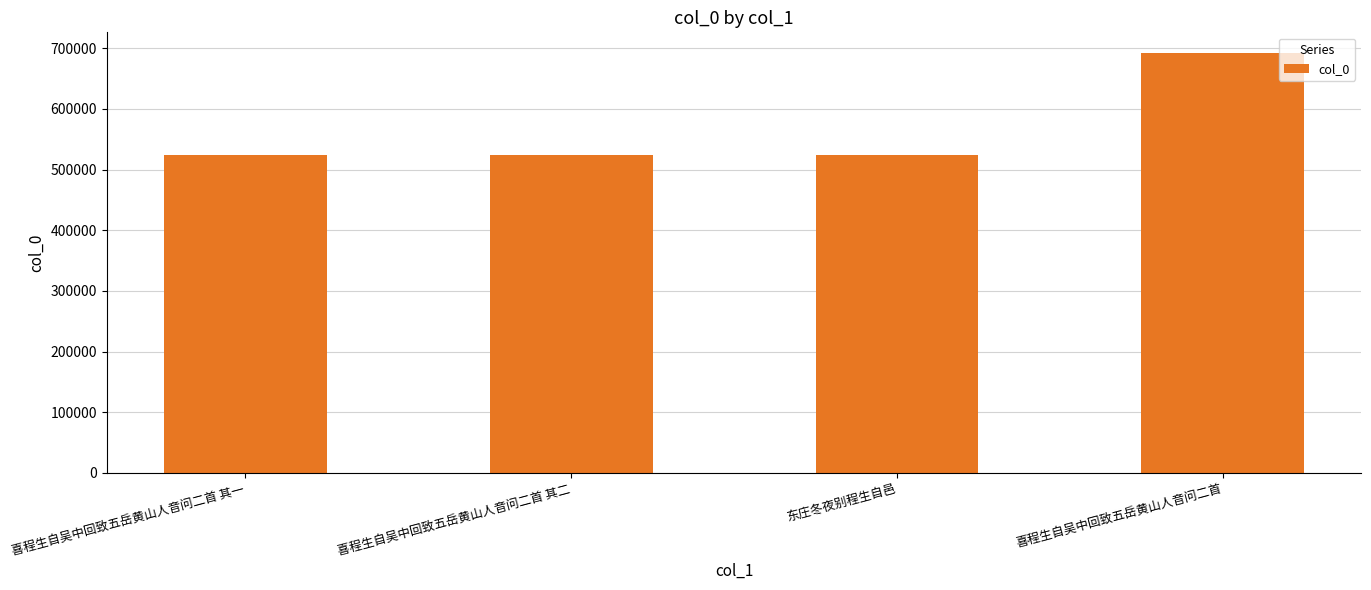

What is the value of the 4th bar from the left?

691688